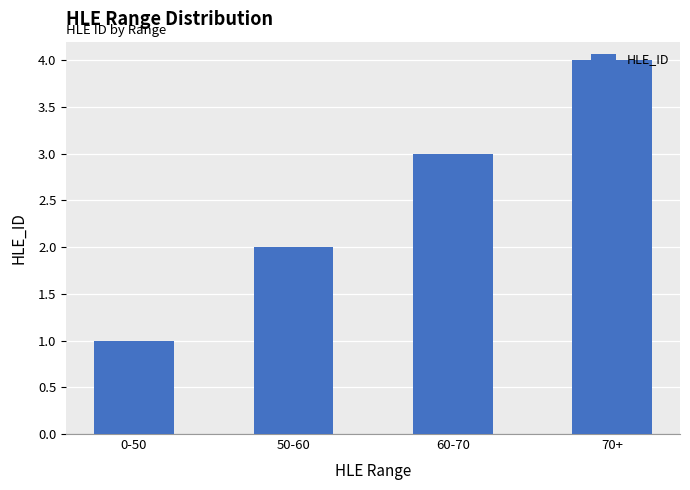

List the labels in order of value, largest first.

70+, 60-70, 50-60, 0-50